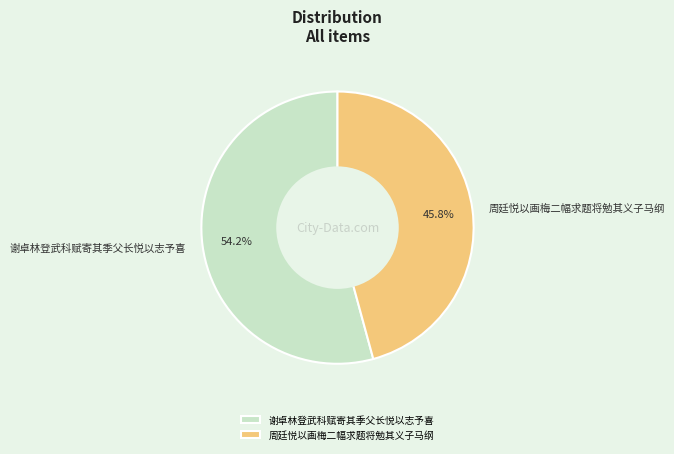

Which slice represents more than half of the pie?

谢卓林登武科赋寄其季父长悦以志予喜